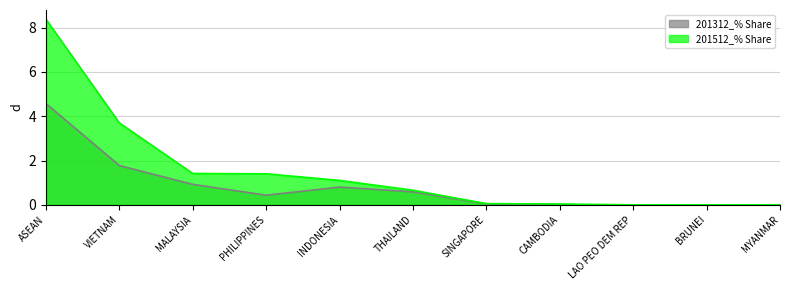

Which has a higher value, MALAYSIA or ASEAN?

ASEAN